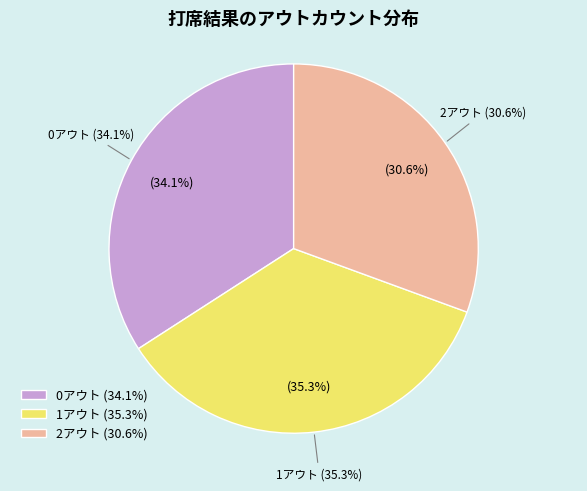

To the nearest percent, what is the combined percentage of 2アウト and 1アウト?

66%